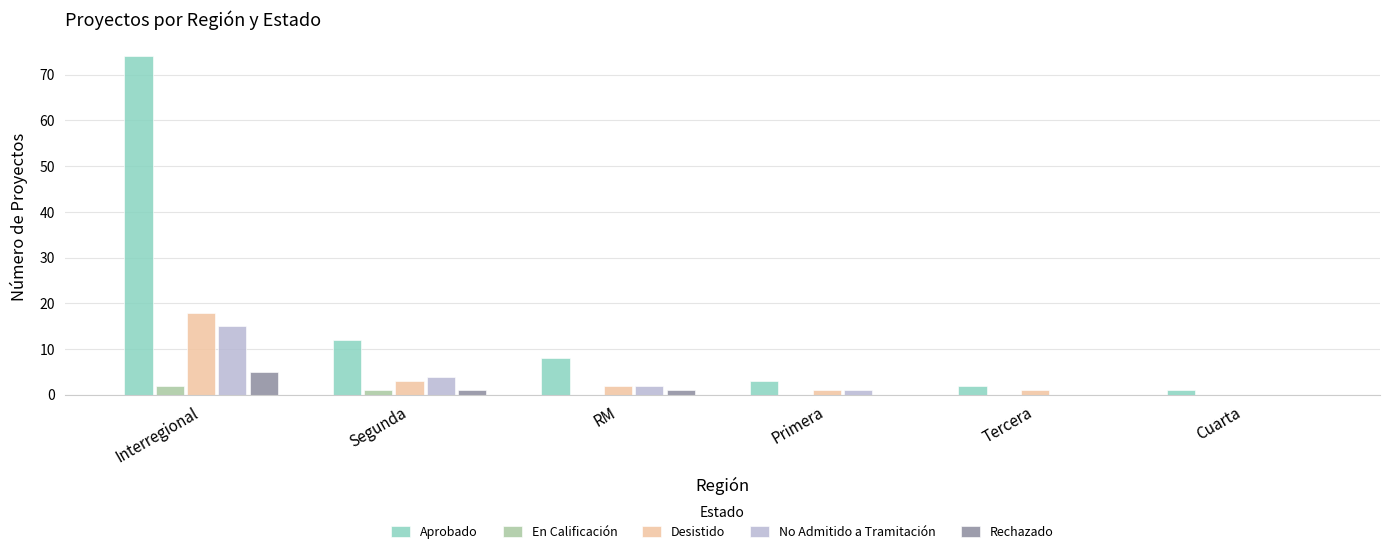

Which series changed the most between Interregional and Primera?

Aprobado